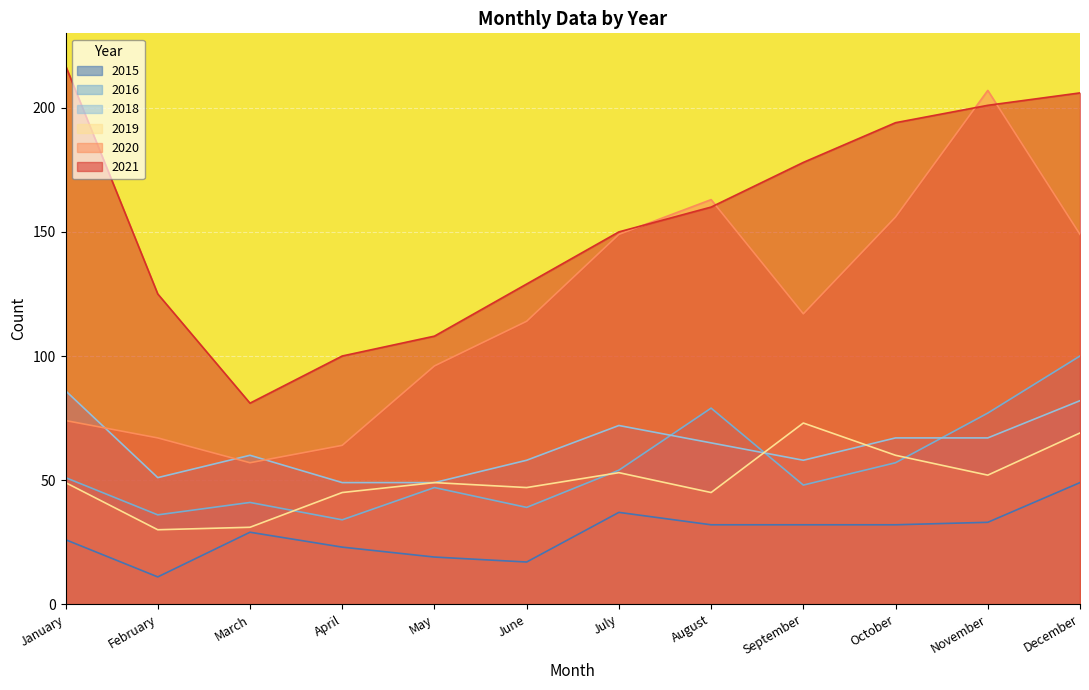

What is the value of the 2018 point at the 10th from the left?

67